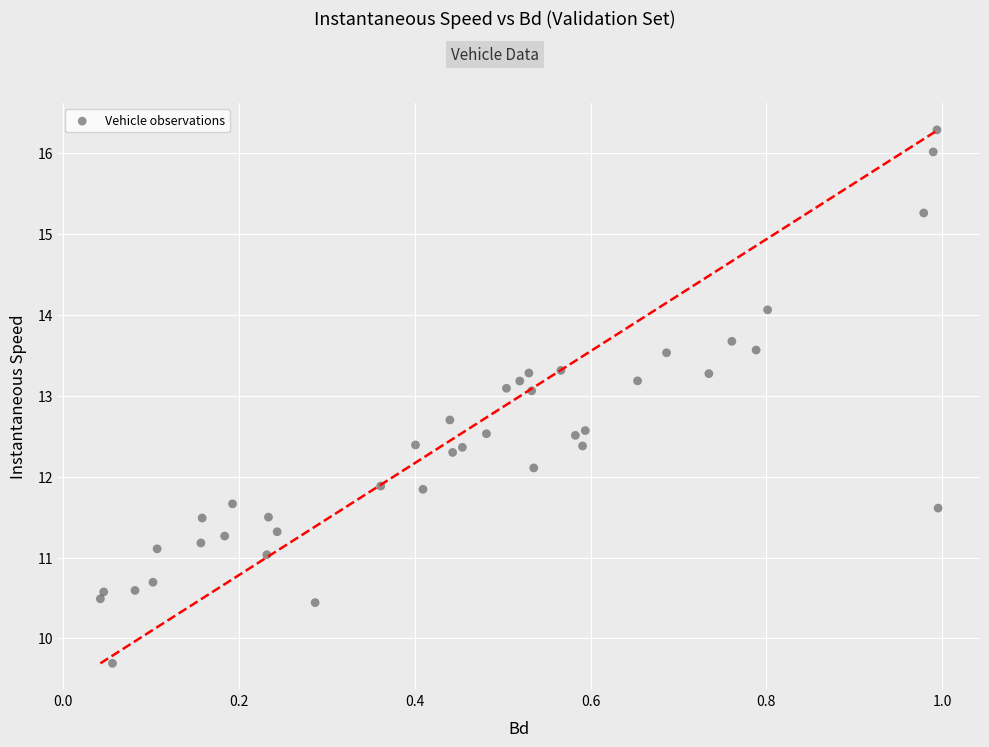

What is the range of Y values (max minus min)?

6.6